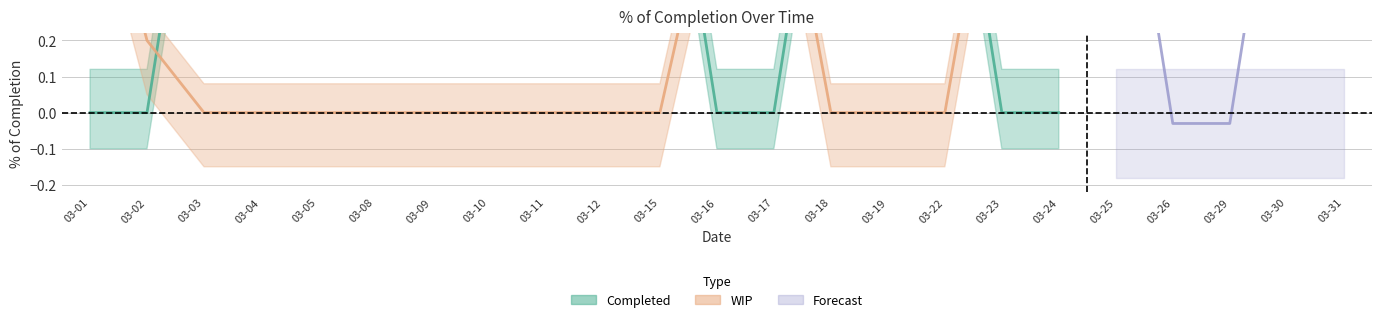

How many data points does each series have?

23